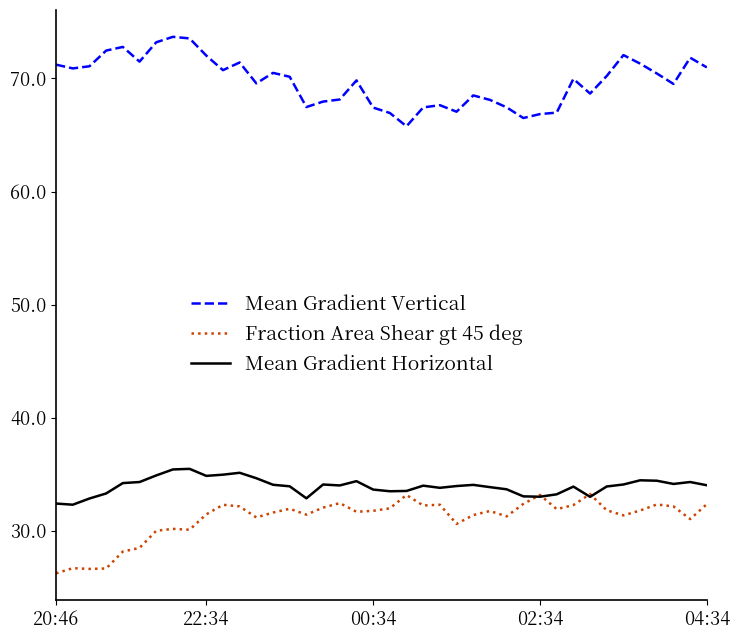

Which series has the largest total across all categories?

Mean Gradient Vertical